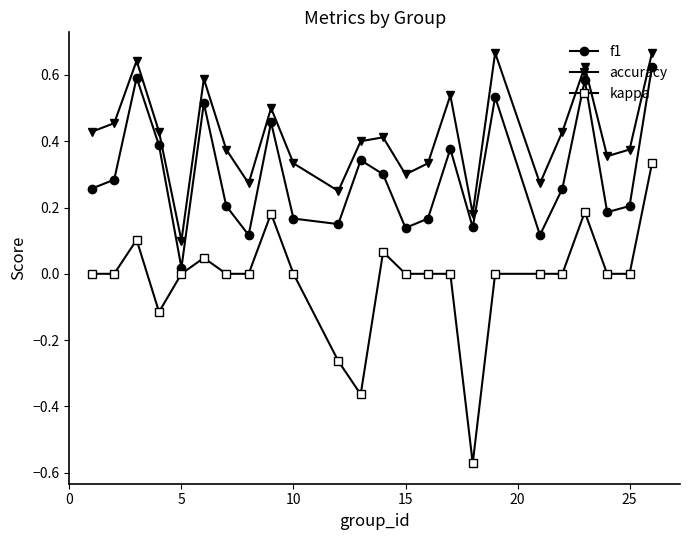

True or false: accuracy and f1 intersect in this chart.

False